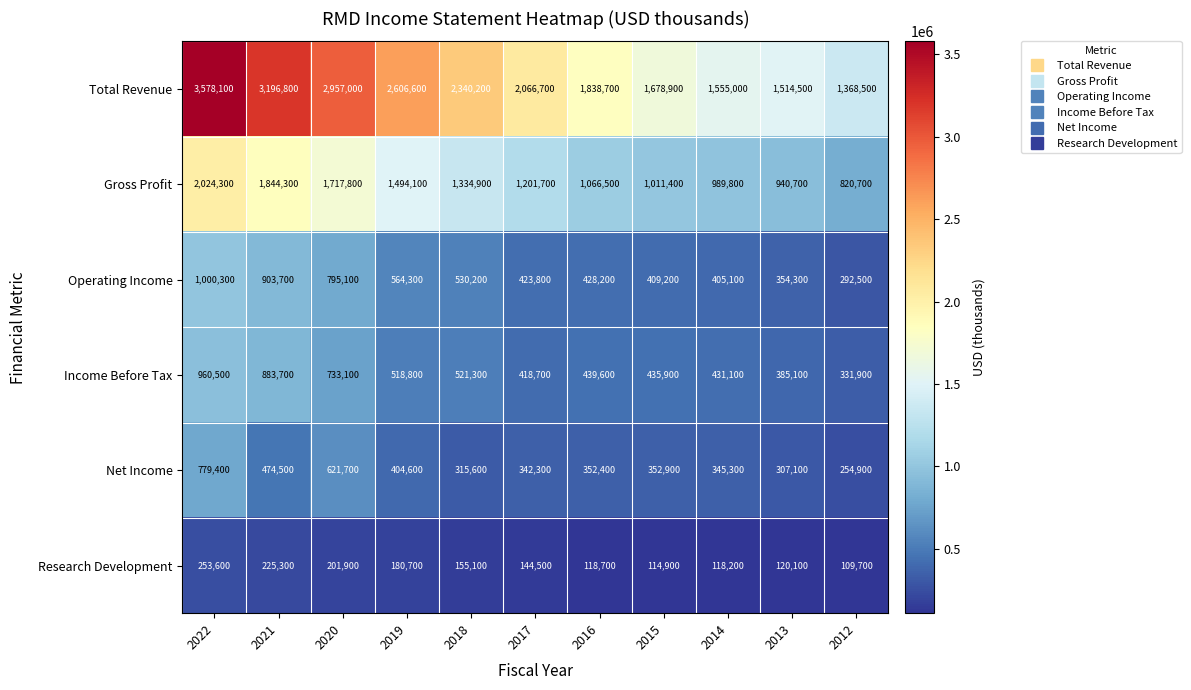

At how many categories does at least one series exceed 2243851?

5